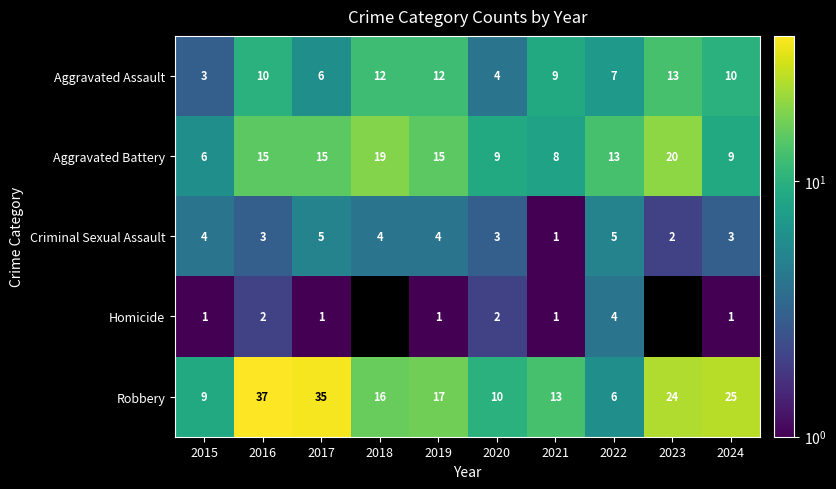

How many Criminal Sexual Assault values are between 3 and 4?

6